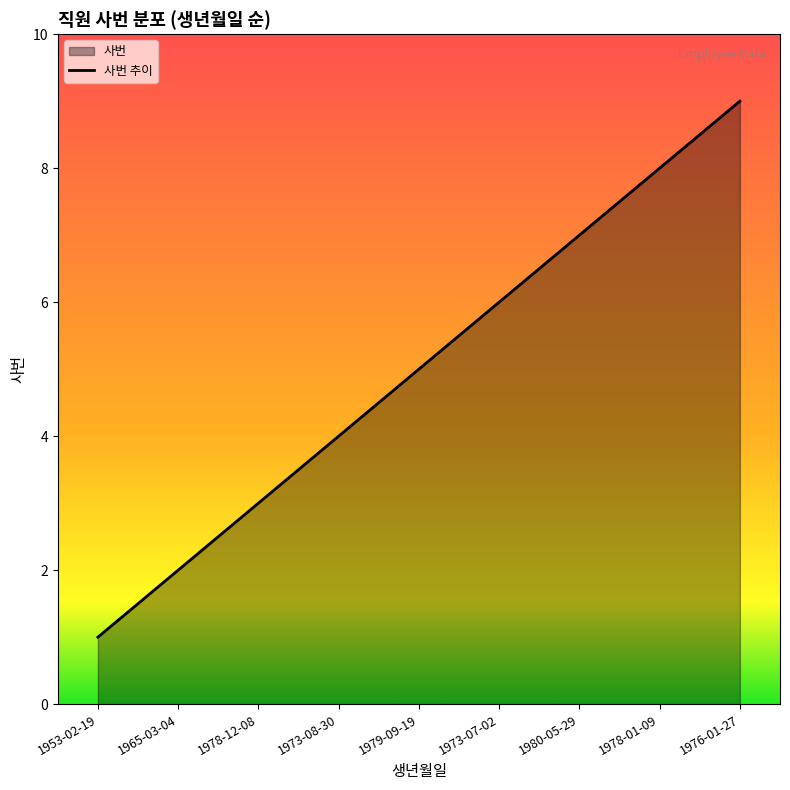

The chart shows a value of 8 at 1978-01-09. True or false?

True